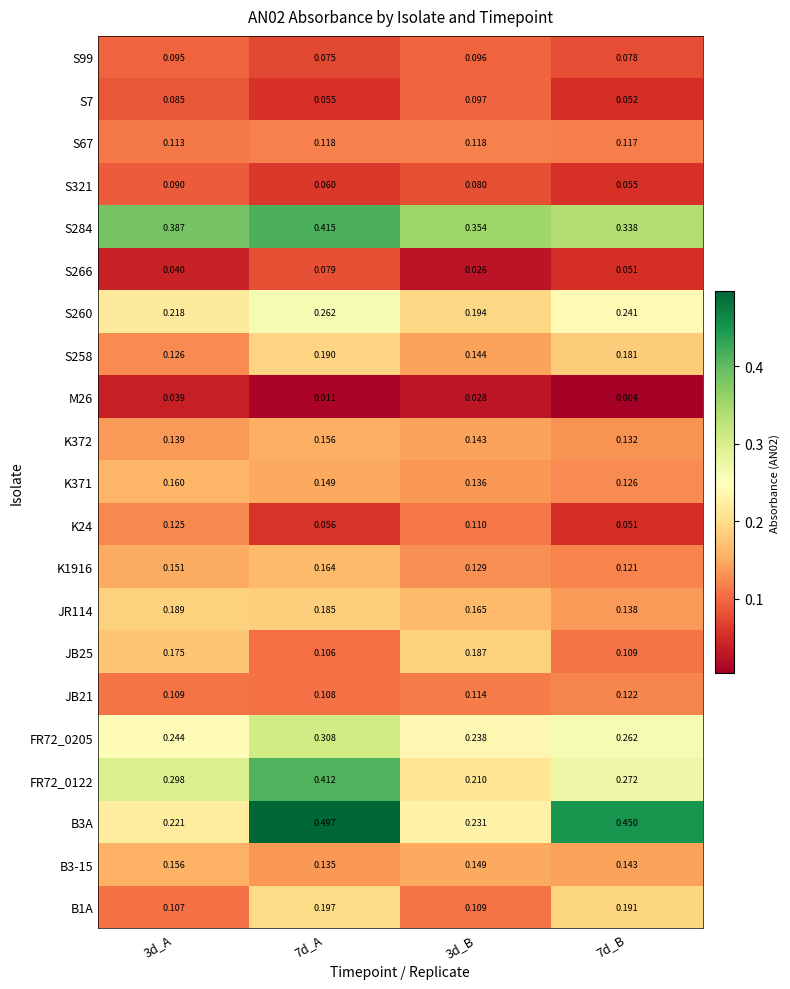

Which category has the highest value across all series?

7d_A